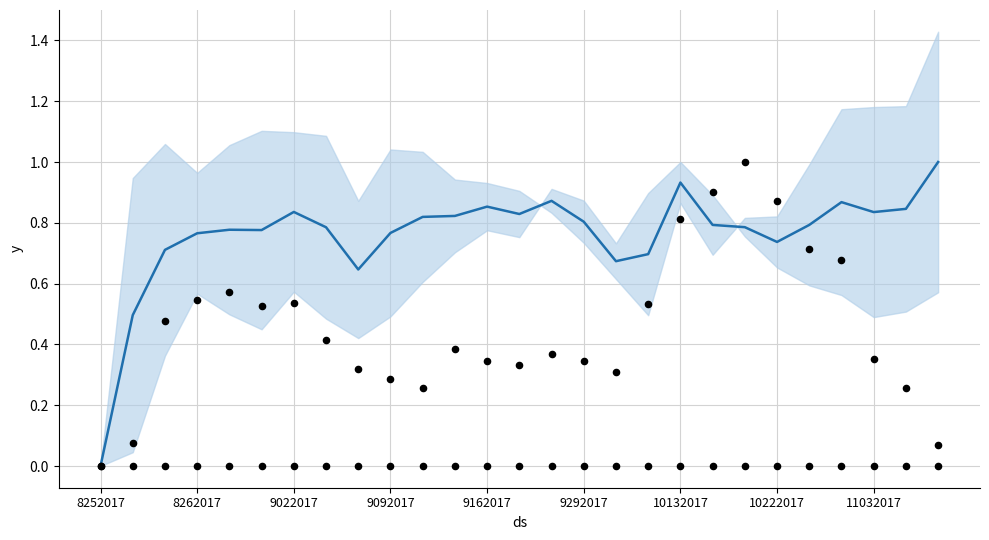

At how many categories does at least one series exceed 0?

26